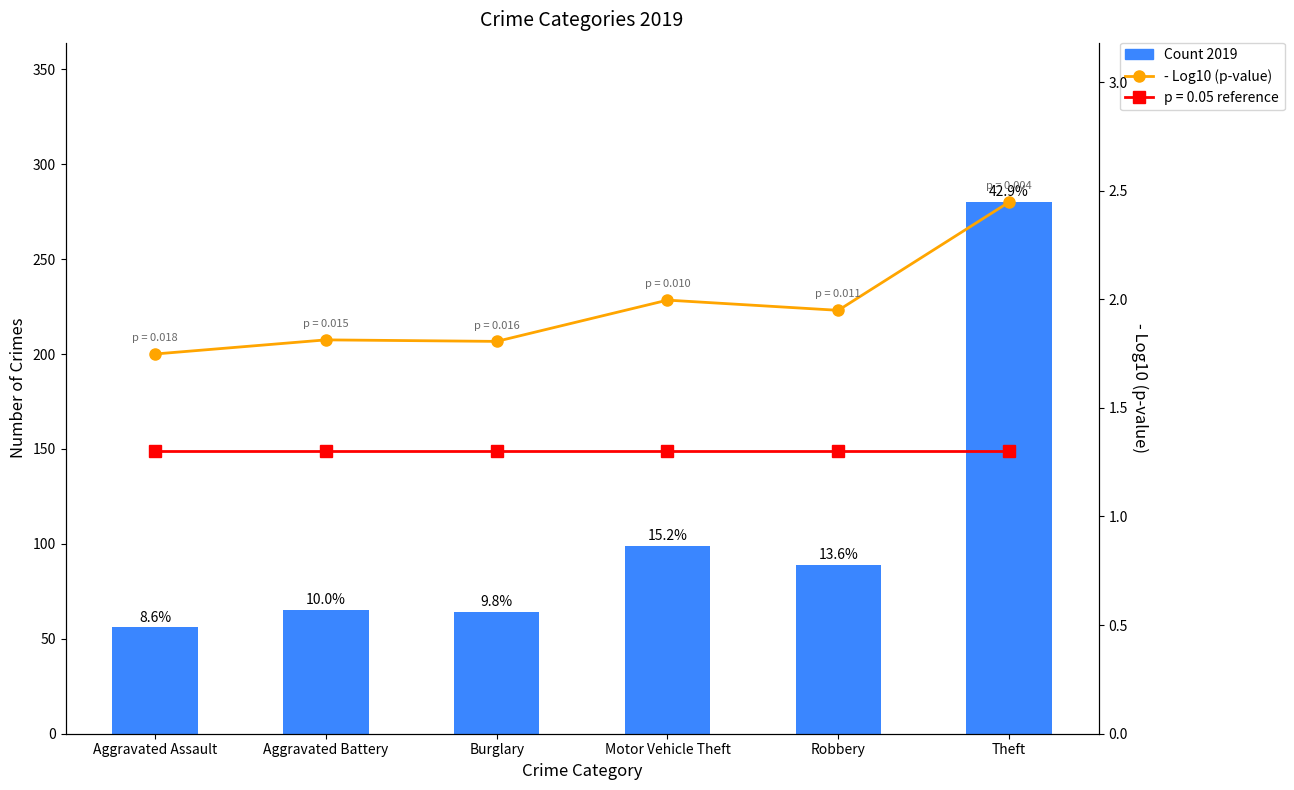

What is the difference between the maximum and second lowest values in the Count 2019 series?

216.0